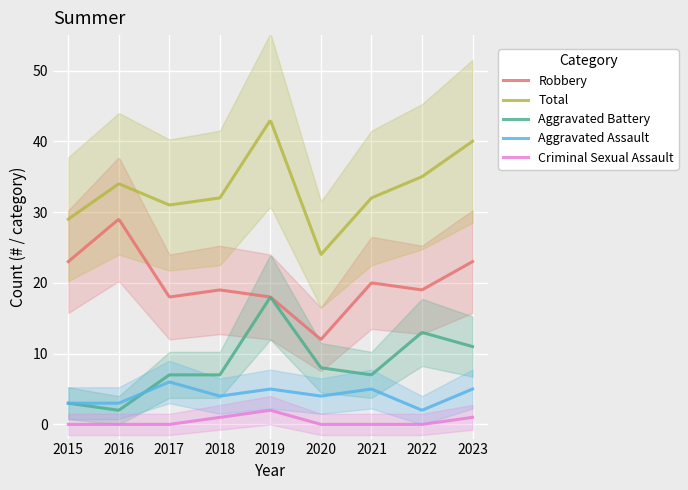

Reading right to left, extract all data points from this chart.

Robbery: 23	19	20	12	18	19	18	29	23
Total: 40	35	32	24	43	32	31	34	29
Aggravated Battery: 11	13	7	8	18	7	7	2	3
Aggravated Assault: 5	2	5	4	5	4	6	3	3
Criminal Sexual Assault: 1	0	0	0	2	1	0	0	0